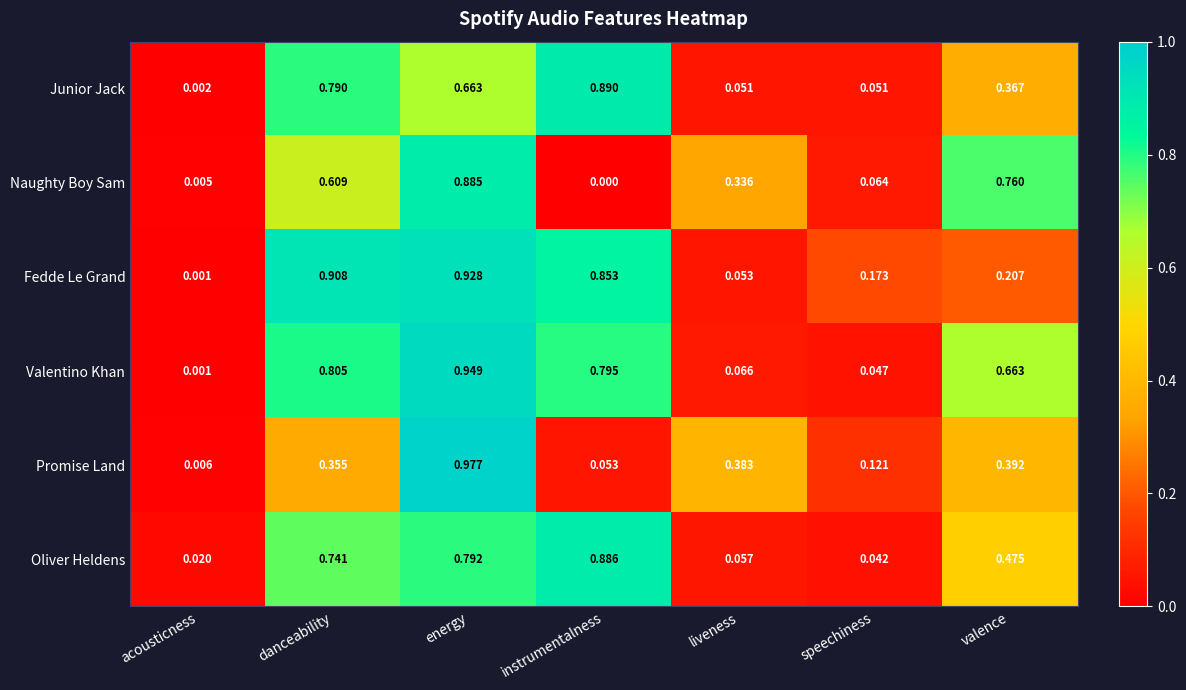

Which series has the widest spread of values?

Promise Land